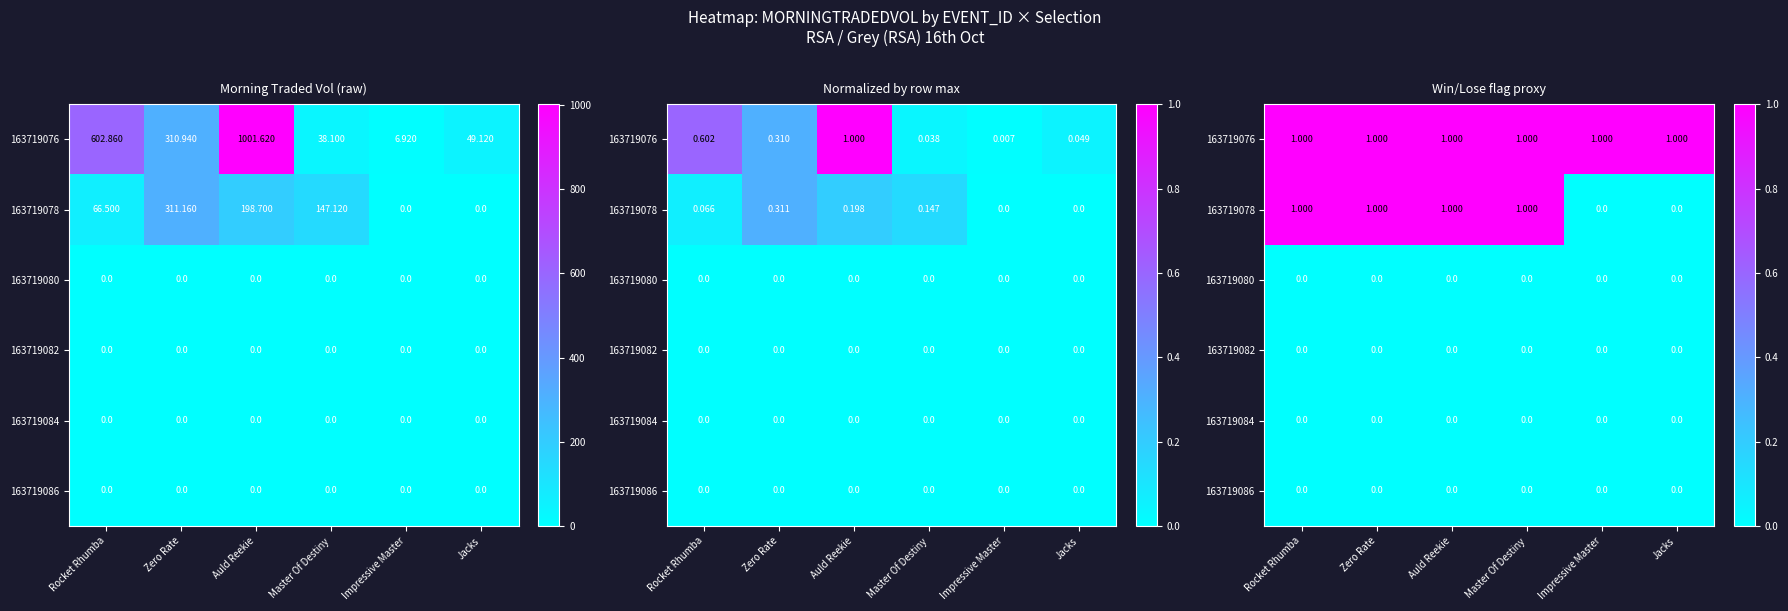

What is the sum of all 163719078 values?

4